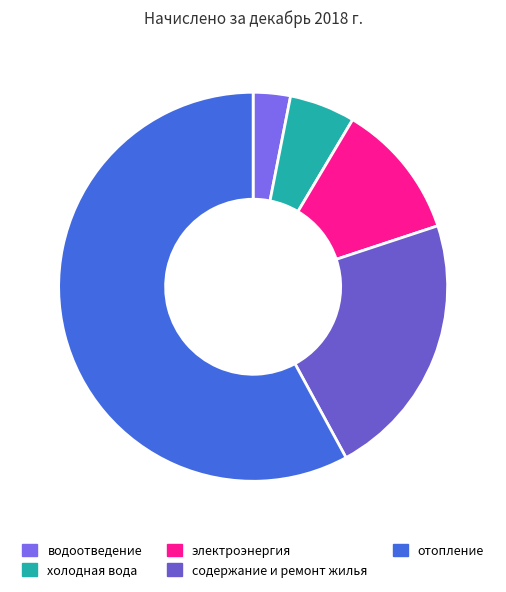

Between содержание и ремонт жилья and водоотведение, which is larger?

содержание и ремонт жилья